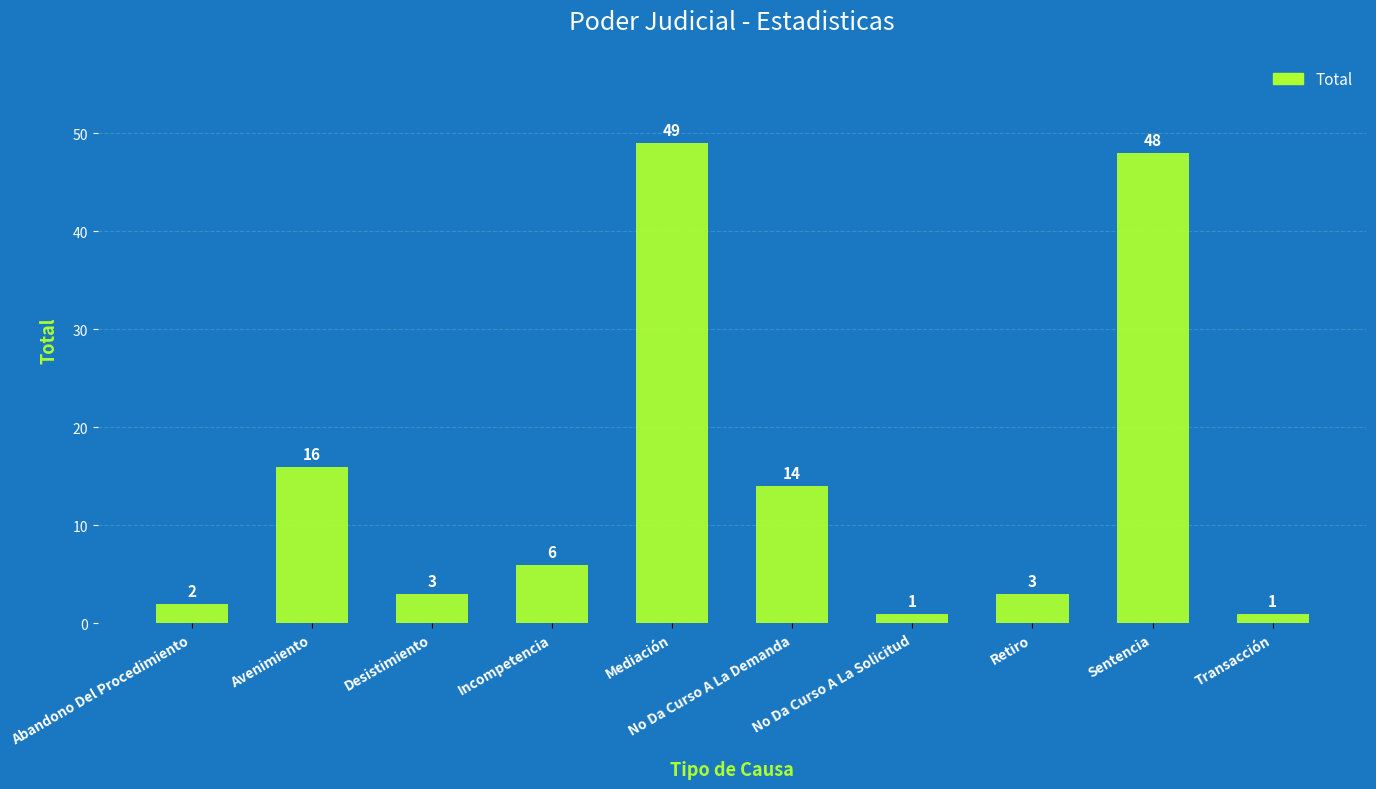

How many data points does each series have?

10